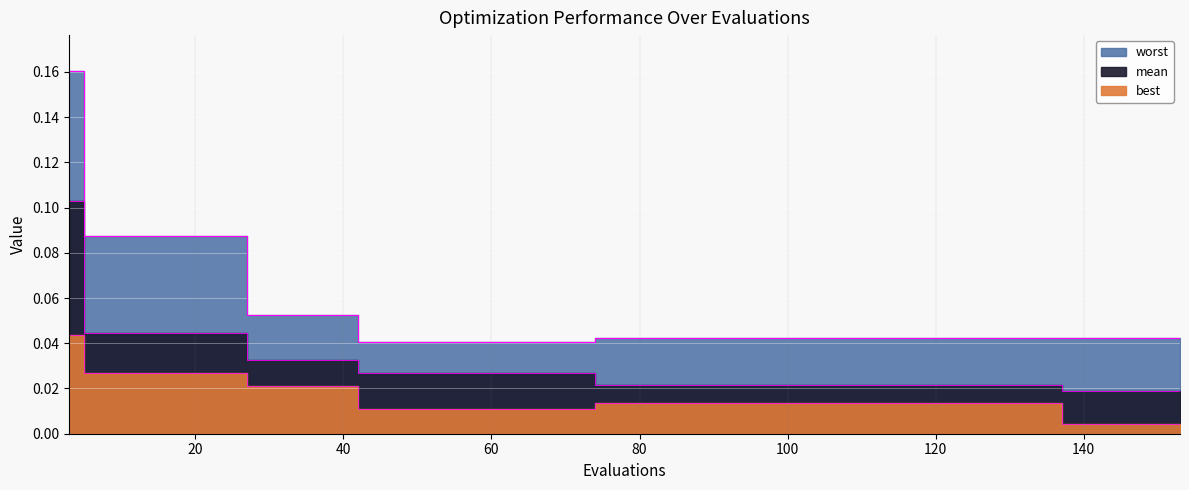

The mean series shows 0.1 at 3. True or false?

True